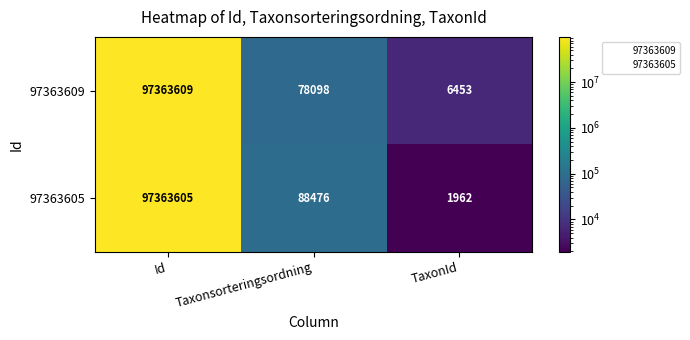

Reading left to right, extract all data points from this chart.

97363609: Id=97363609	Taxonsorteringsordning=78098	TaxonId=6453
97363605: Id=97363605	Taxonsorteringsordning=88476	TaxonId=1962